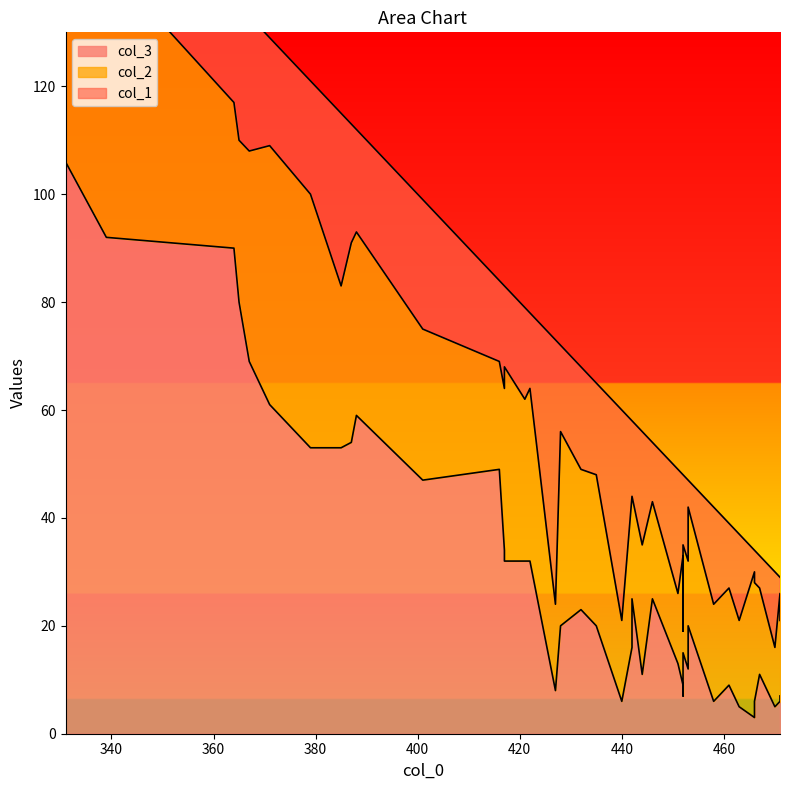

Is the value of col_1 at 432 greater than the value of col_3 at 417?

No